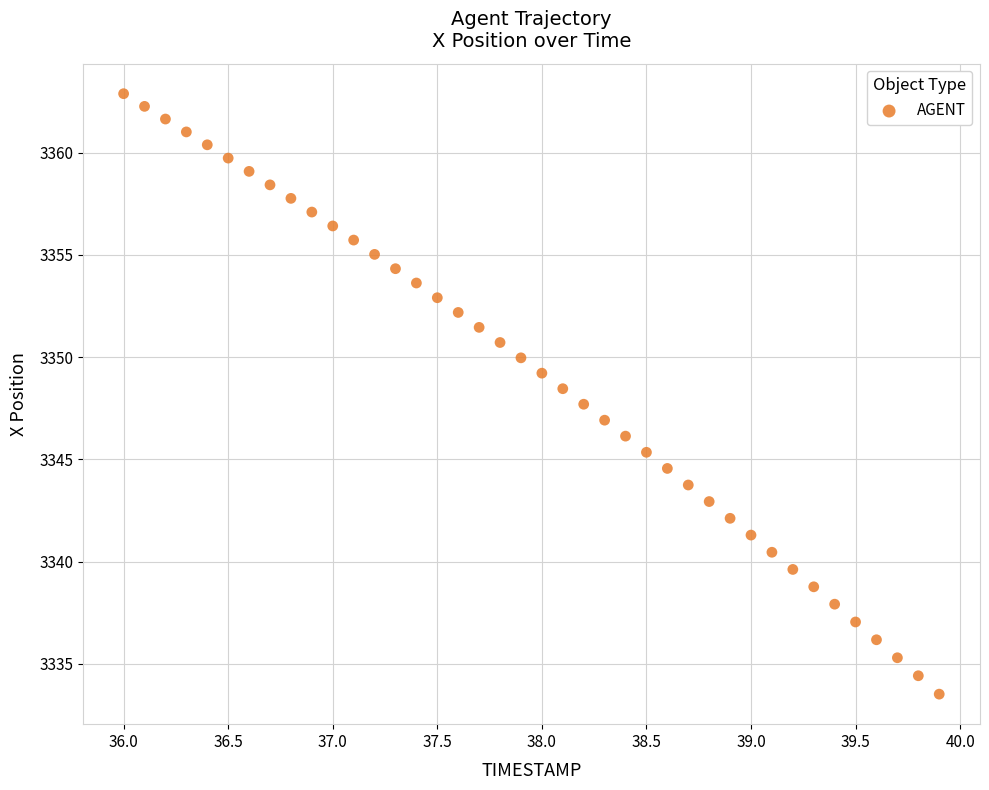

What is the range of X values (max minus min)?

3.9